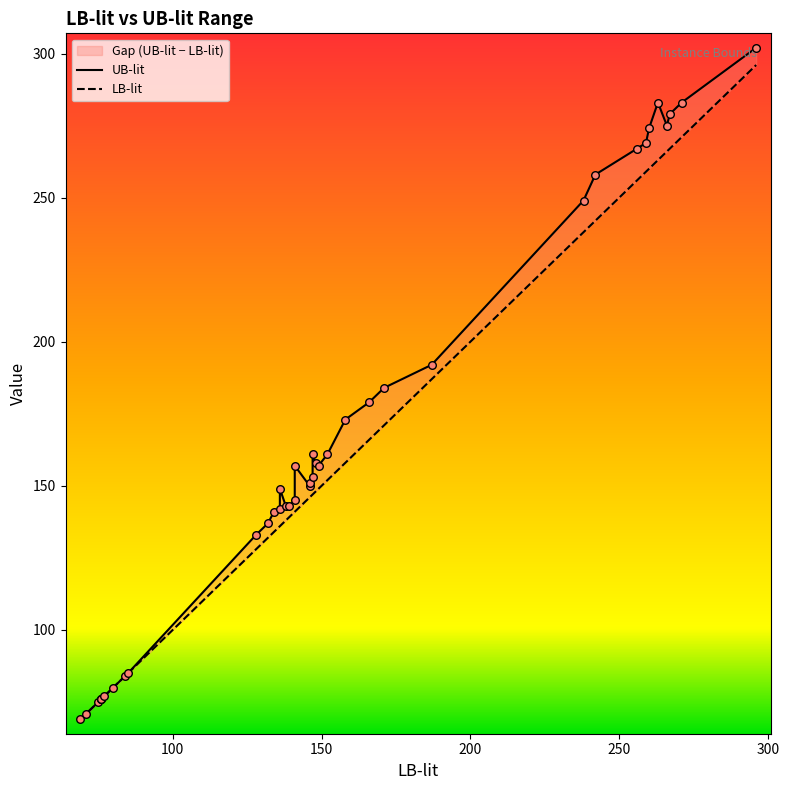

Which series reaches the minimum Y coordinate?

UB-lit